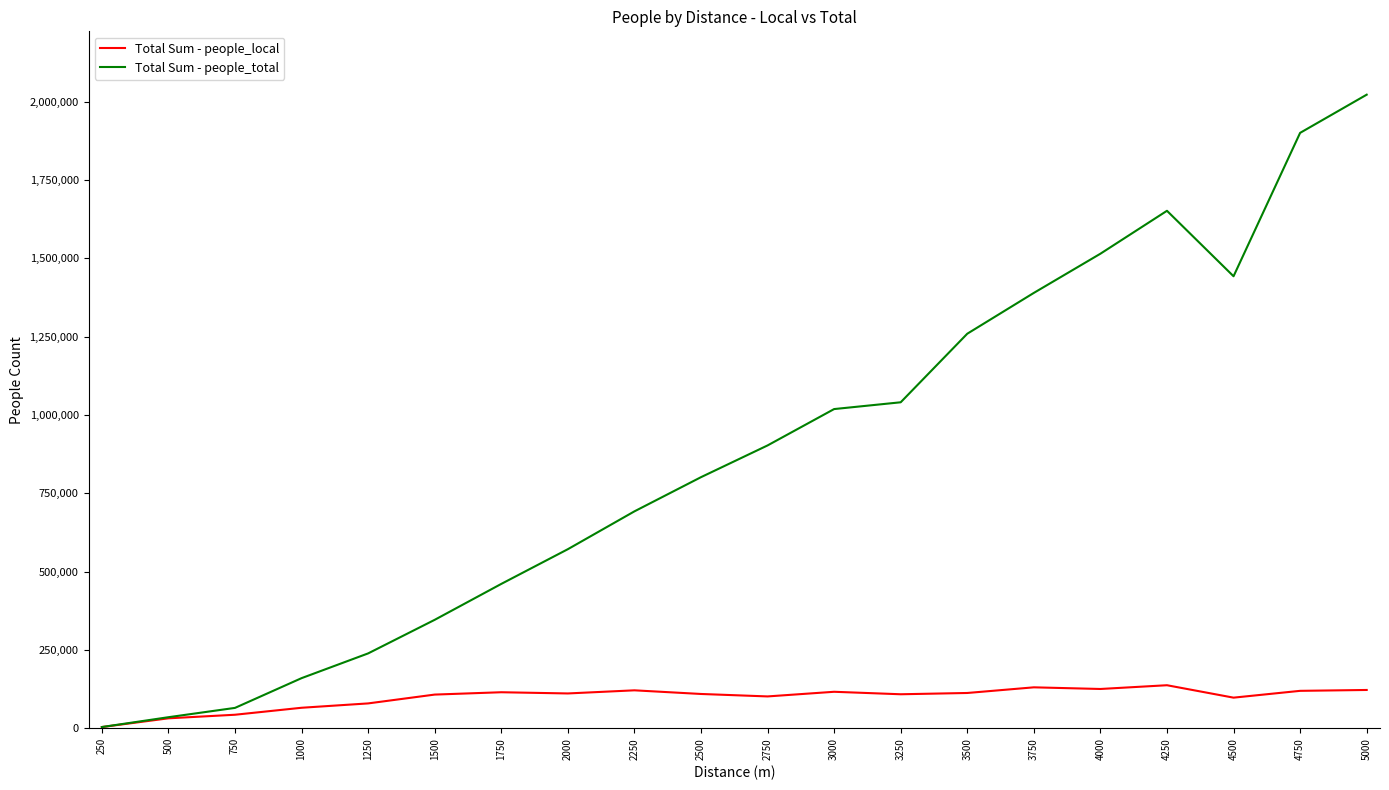

Which series has the widest spread of values?

Total Sum - people_total